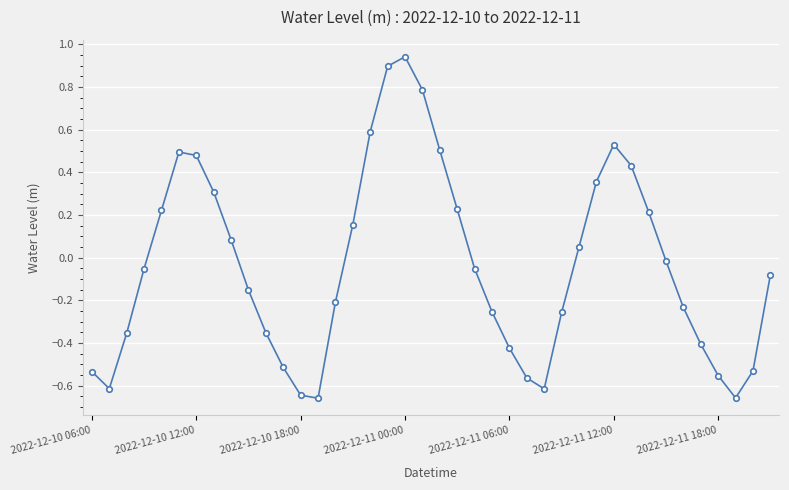

What is the difference between the maximum and minimum values?

1.6